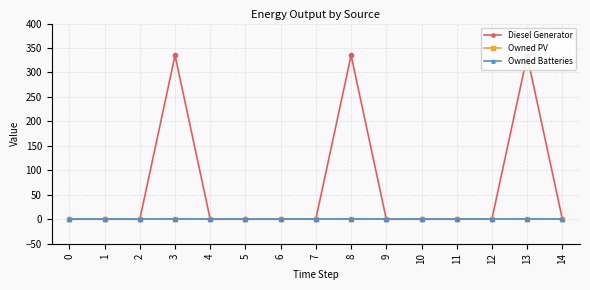

Count the number of categories in the chart.

15